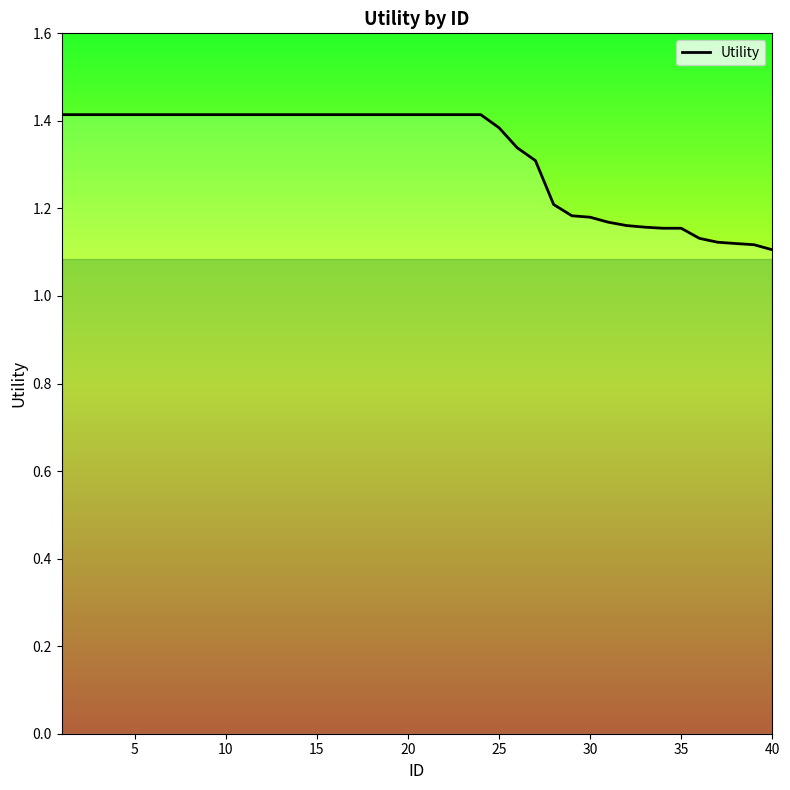

What is the greatest value displayed?

1.4